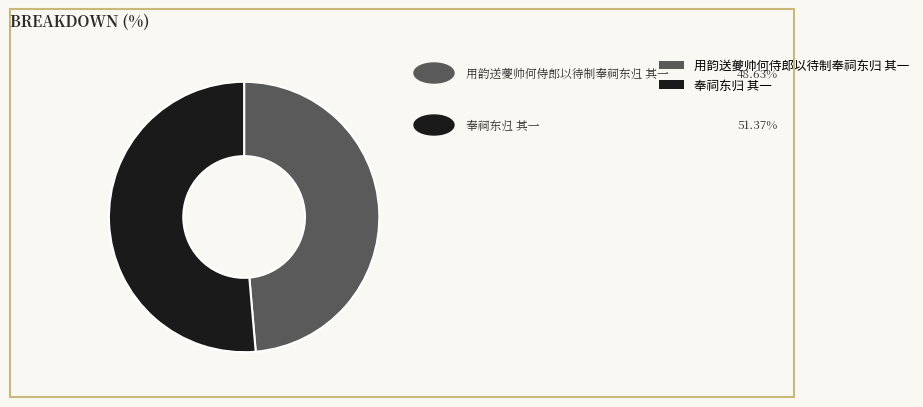

How many slices are in this pie chart?

2